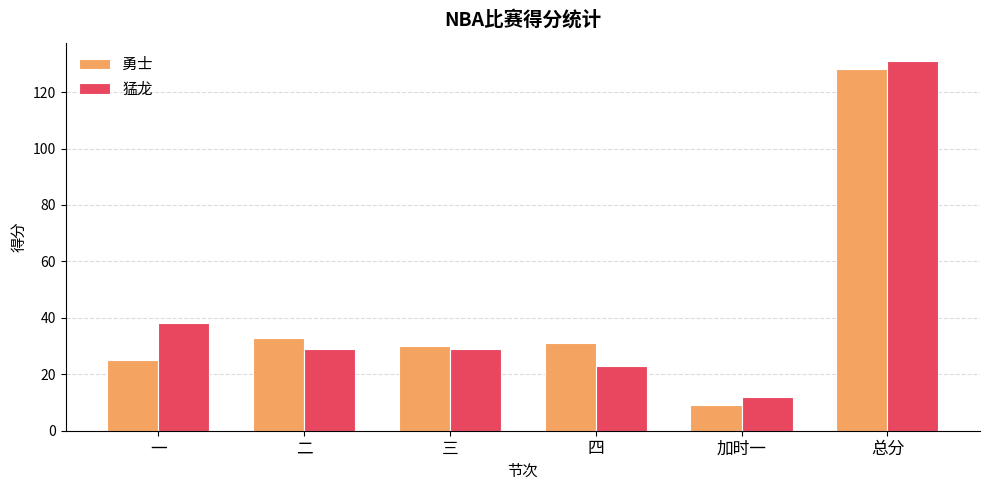

What is the total value across all series at 三?

59